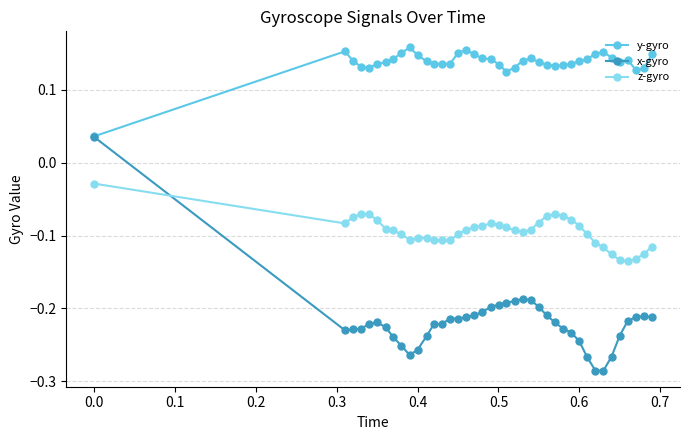

What are all the series names shown in the legend?

y-gyro, x-gyro, z-gyro